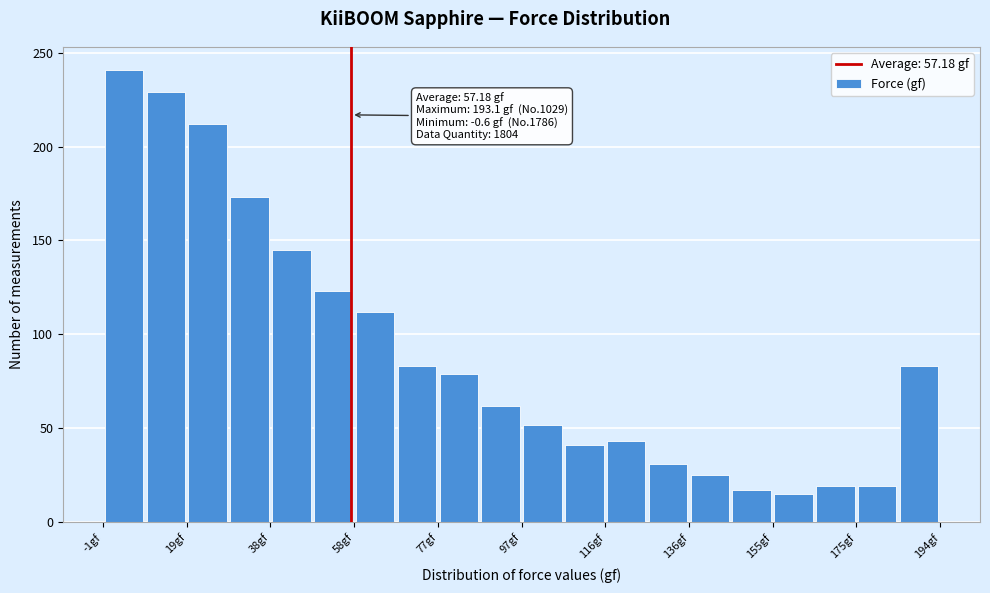

Which range on the x-axis has the tallest bar?

0 to 10